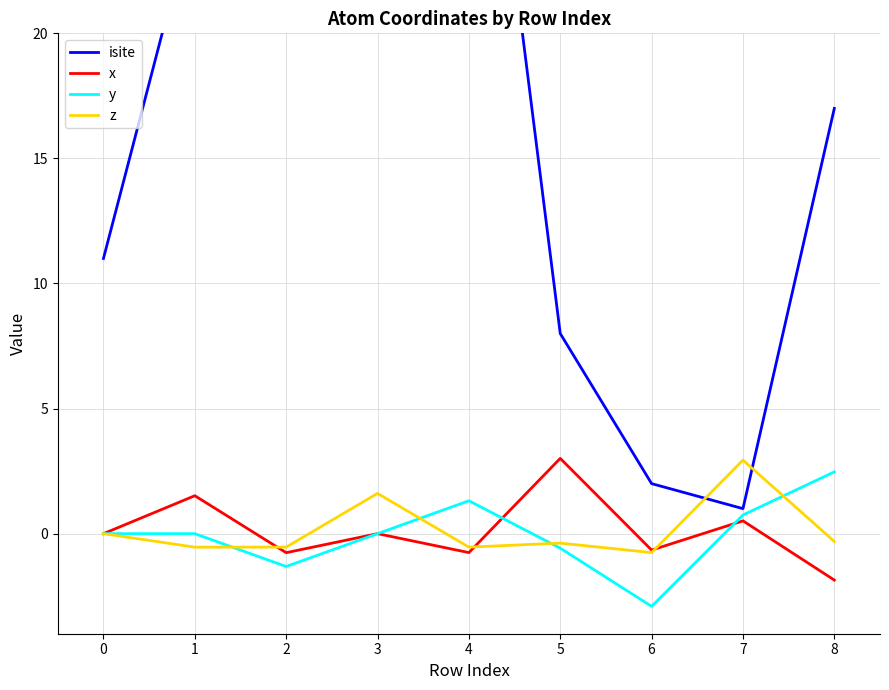

The x series shows 1.5 at 1. True or false?

True